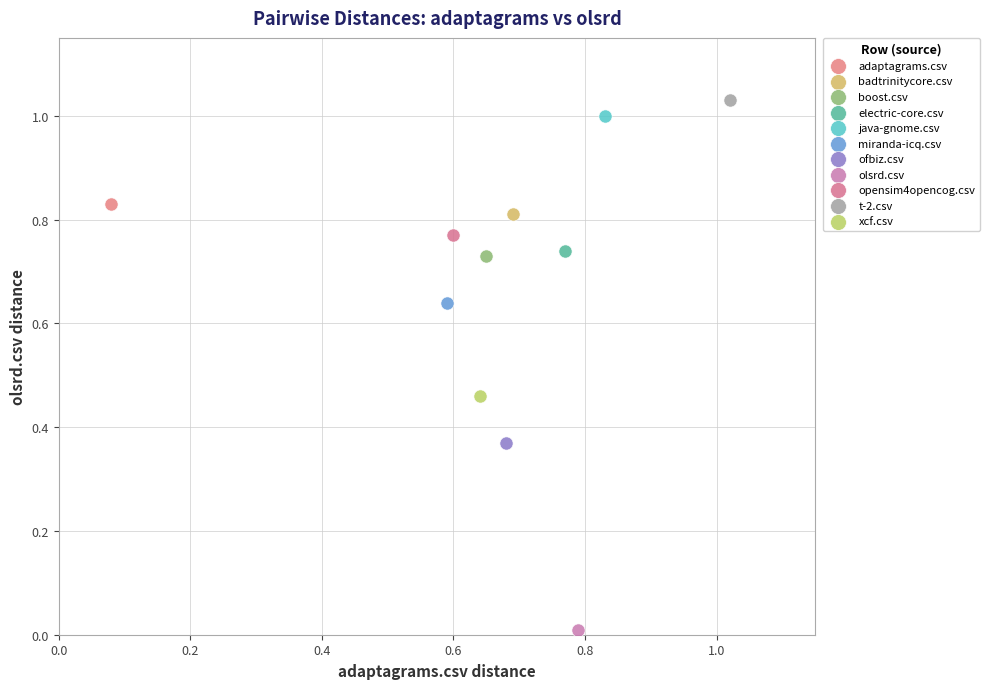

Which series reaches the minimum Y coordinate?

olsrd.csv